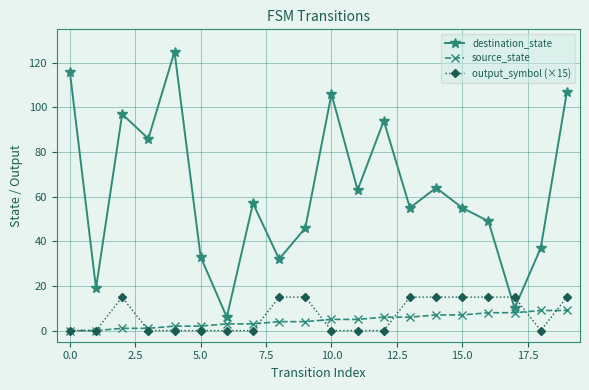

Does the chart display data point markers on the line(s)?

Yes